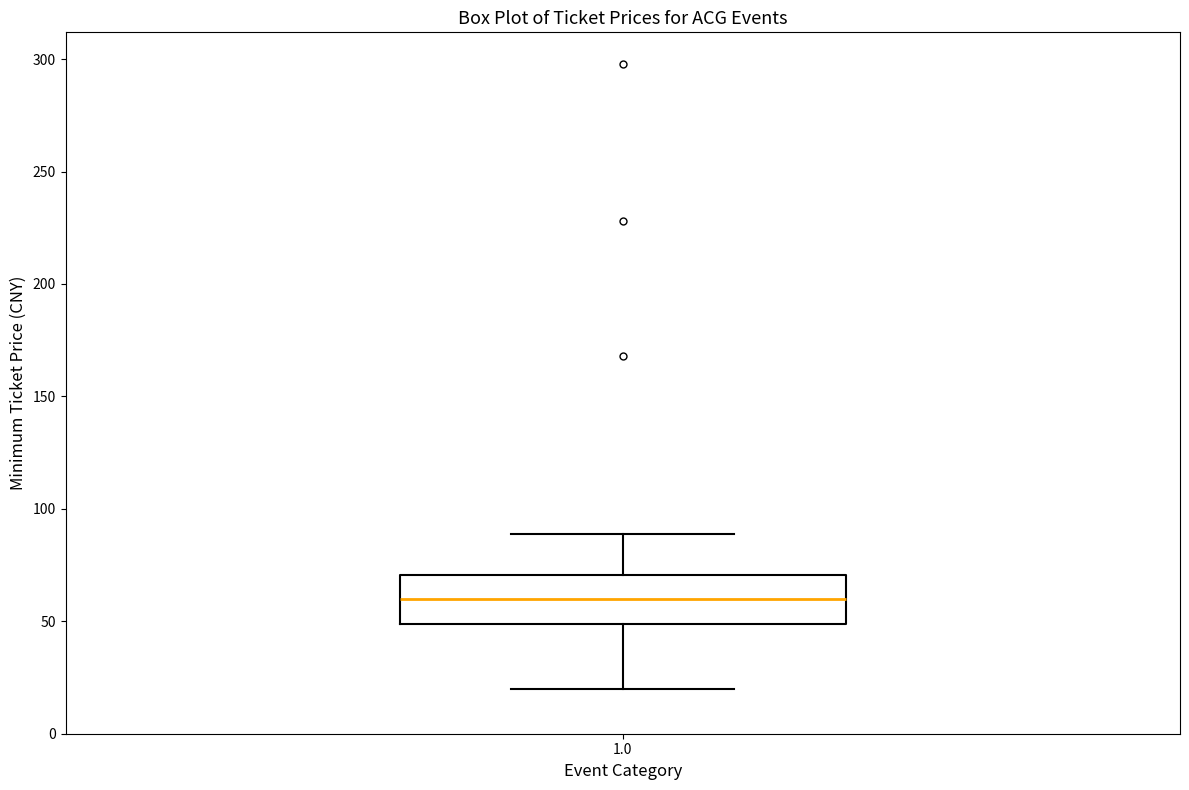

Read this box plot against the y-axis: the position of the median line, the range covered by the box, and the ends of both whiskers. The values are not printed on the chart, so give them approximately, as read against the axis.

median 60, box 50 to 70, whiskers 20 to 90